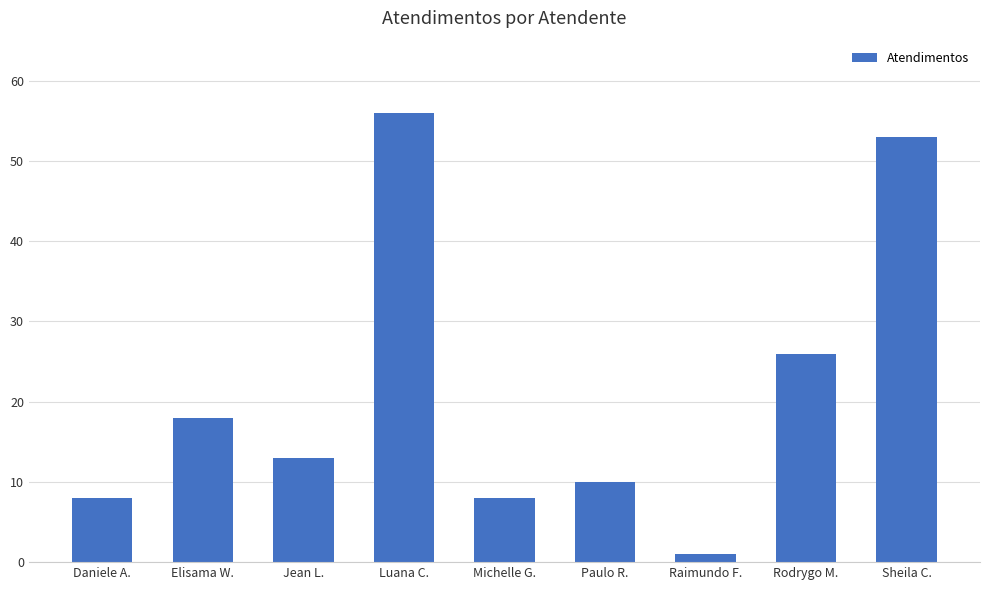

What is the average value?

21